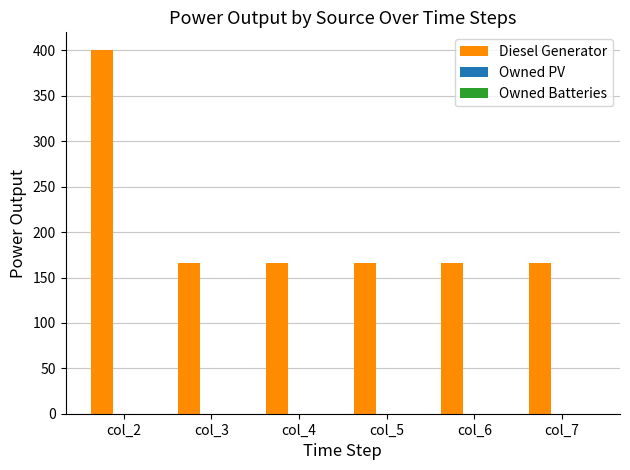

What is the maximum value shown in the chart?

400.0